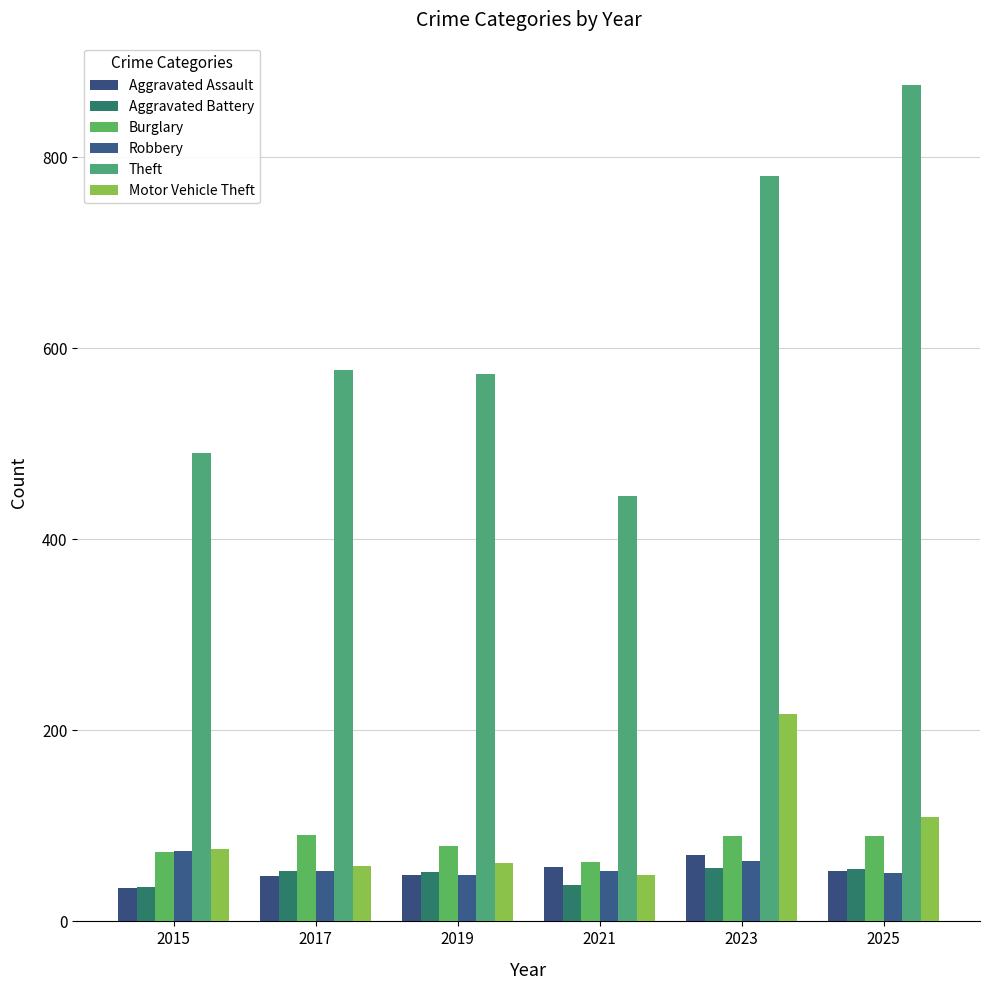

At which label does Aggravated Battery reach its minimum?

2015